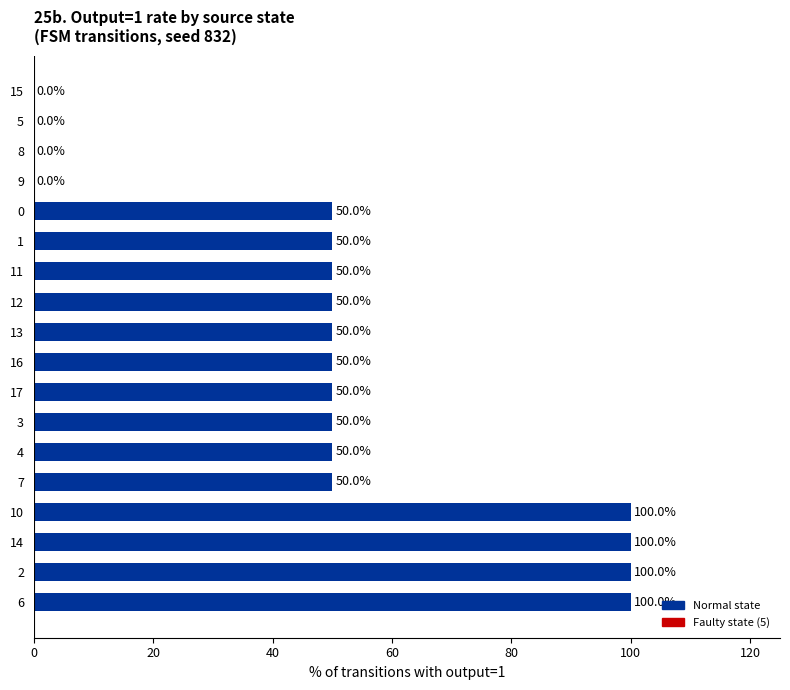

What is the greatest value displayed?

100